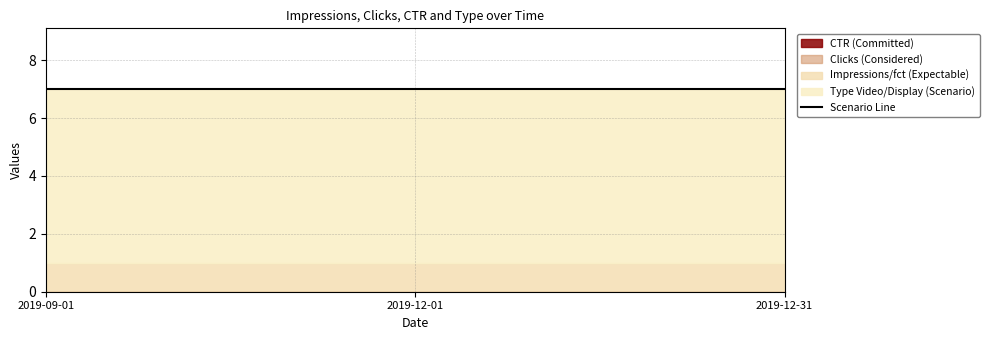

List the labels in order of Committed Emissions value, largest first.

2019-09-01, 2019-12-01, 2019-12-31